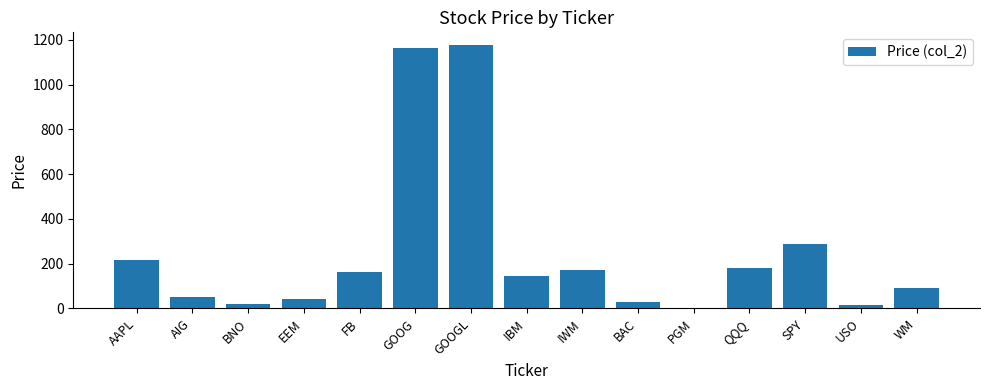

What is the greatest value displayed?

1175.1